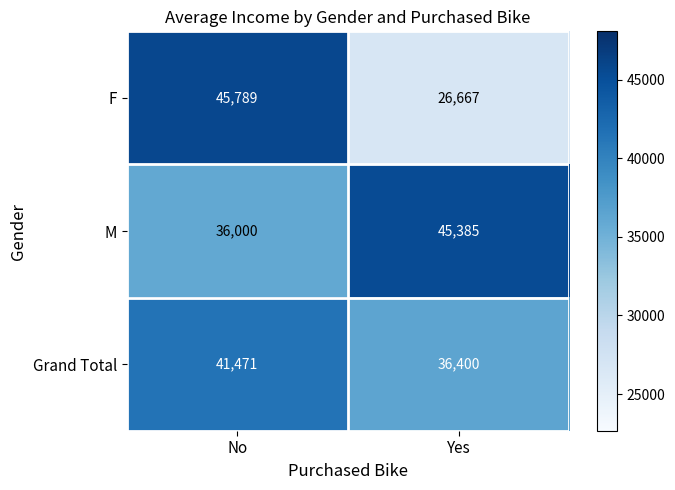

Count the number of categories in the chart.

2